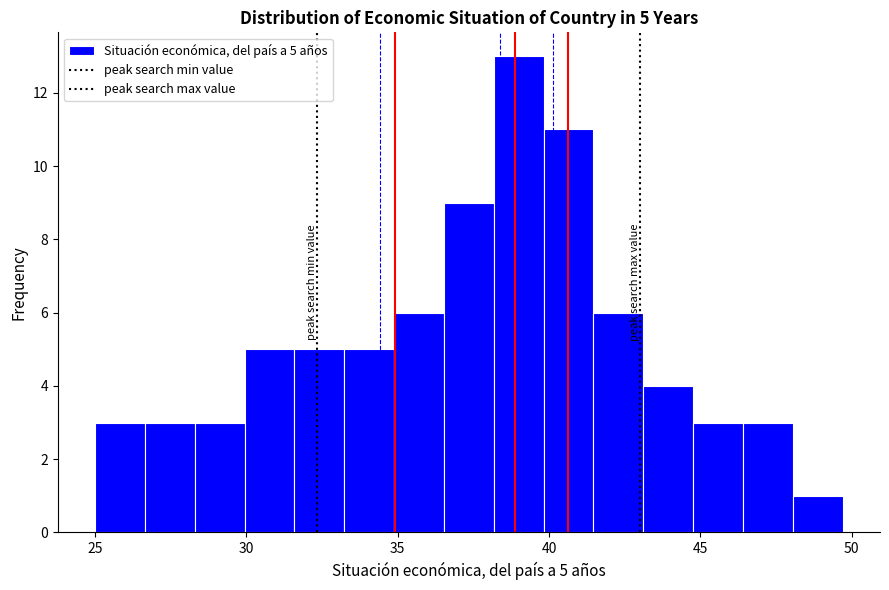

Read against the x-axis, roughly where is the centre of the tallest bar?

39.0